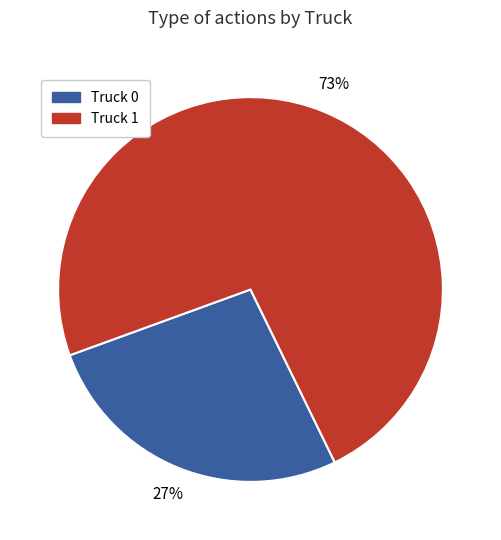

To the nearest percent, what portion does Truck 0 represent?

27%